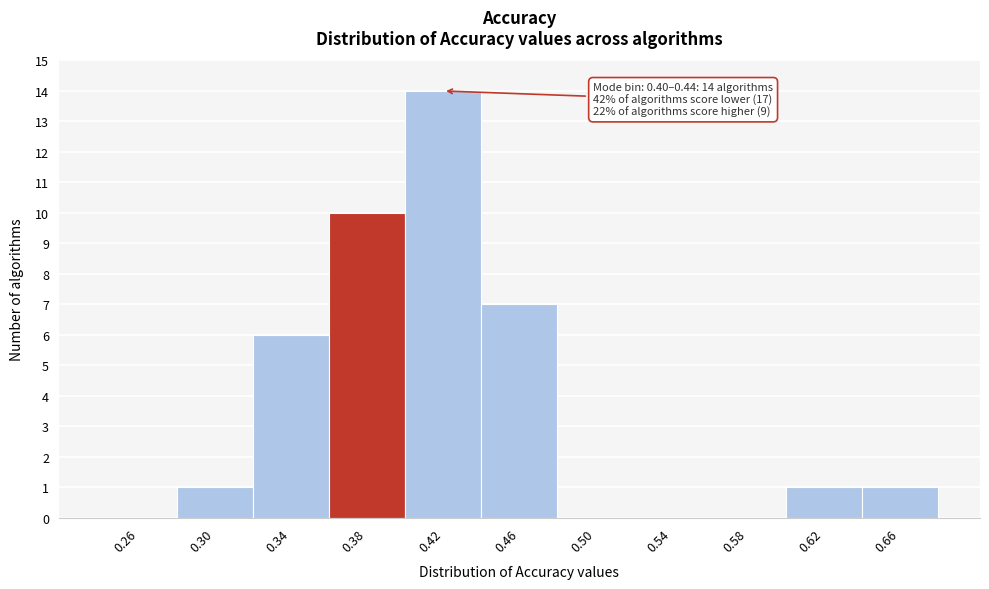

Over which range of the x-axis is the bar tallest?

0.40 to 0.44